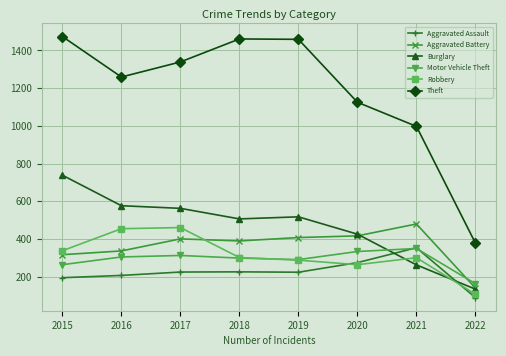

What is the difference between the maximum and minimum values in the Theft series?

1097